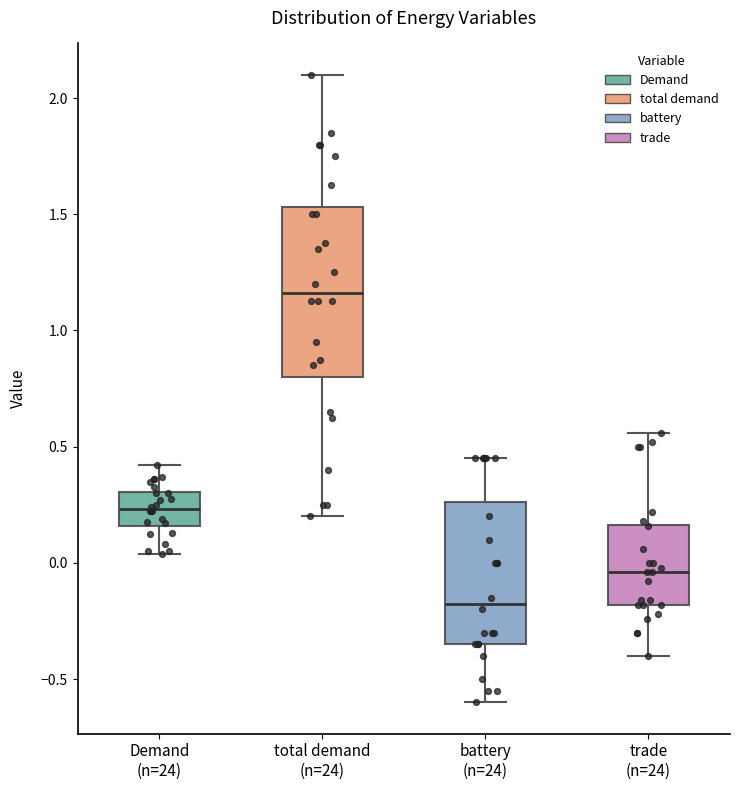

Reading left to right, transcribe this box plot: for each box, give where its median line is, the range the box spans, and where its two whiskers end, as read against the y-axis. The values are not printed on the chart, so give them approximately, as read against the axis.

Demand (n=24): median 0.25, box 0.15 to 0.30, whiskers 0.05 to 0.40
total demand (n=24): median 1.15, box 0.80 to 1.55, whiskers 0.20 to 2.10
battery (n=24): median -0.15, box -0.35 to 0.25, whiskers -0.60 to 0.45
trade (n=24): median -0.05, box -0.20 to 0.15, whiskers -0.40 to 0.55